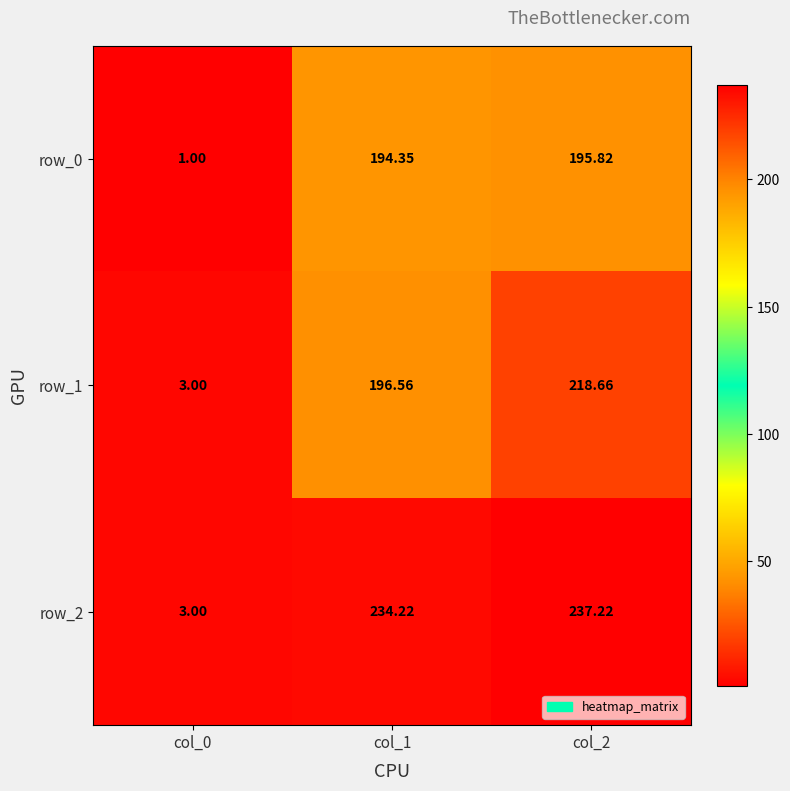

Is the value of row_1 at col_1 greater than the value of row_2 at col_0?

Yes